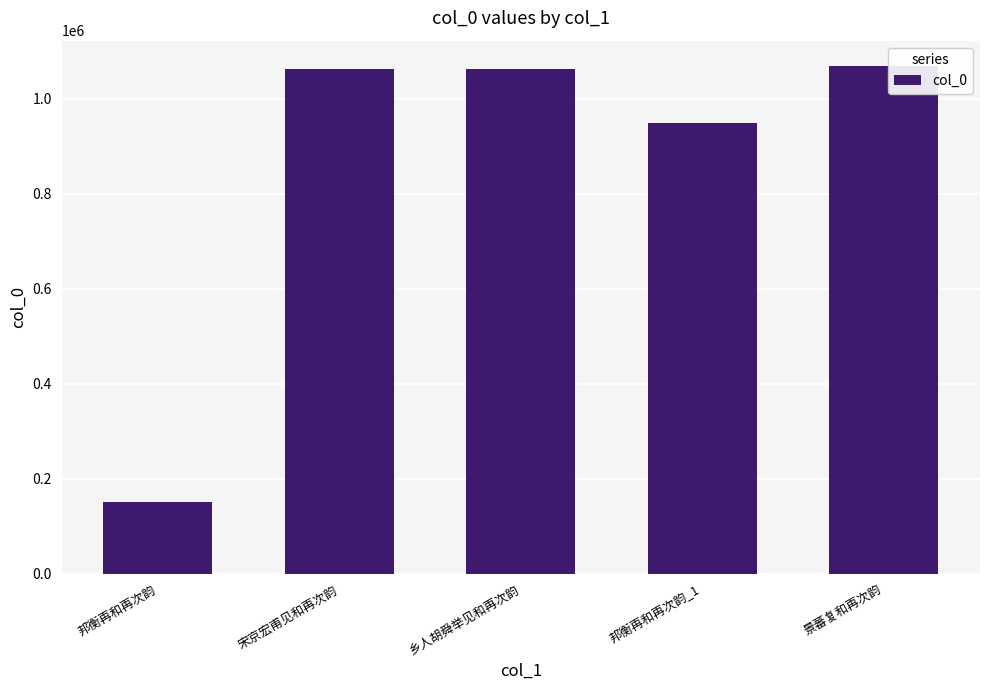

Approximately how many times larger is the value at 邦衡再和再次韵_1 compared to 宋京宏甫见和再次韵?

0.9